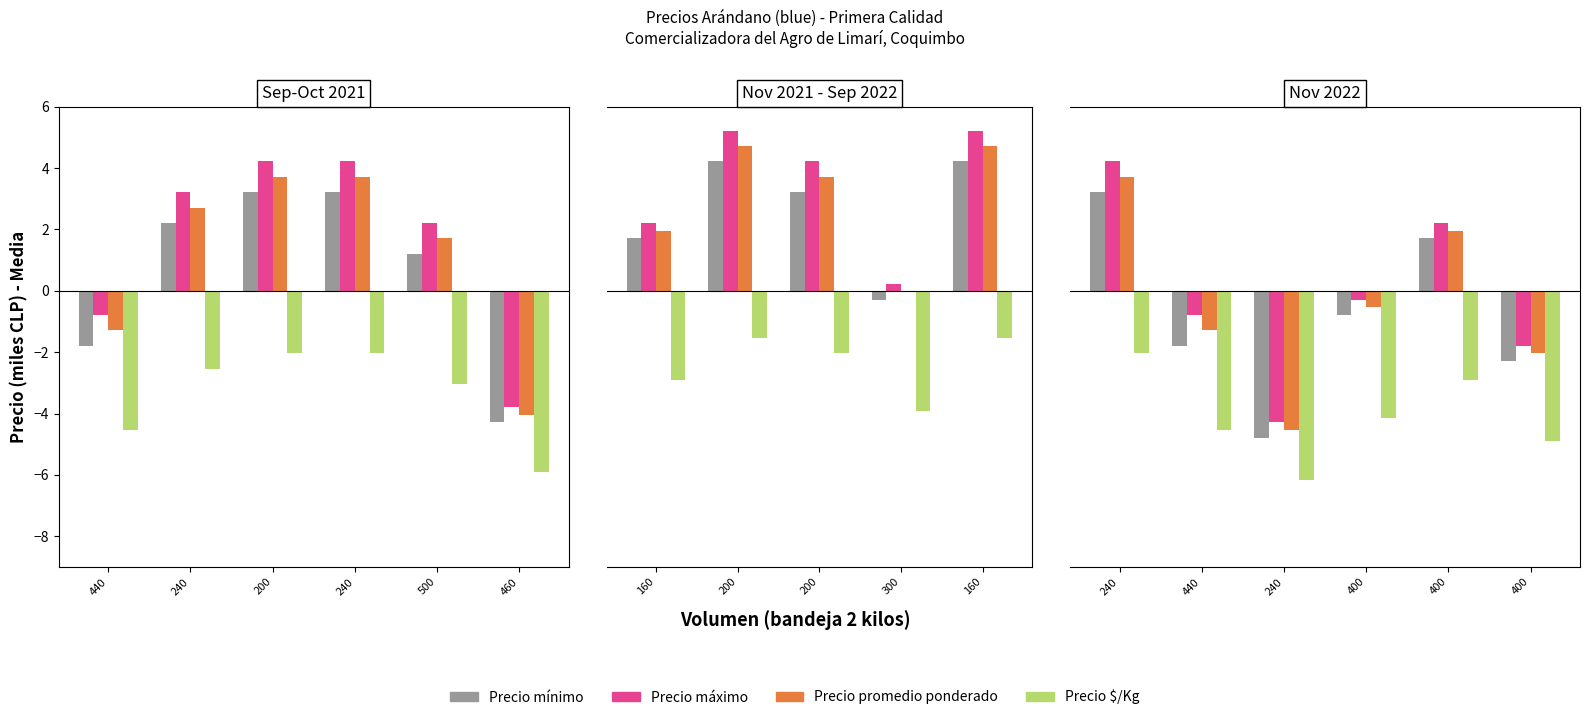

What is the total value across all series at 440?

-8.4